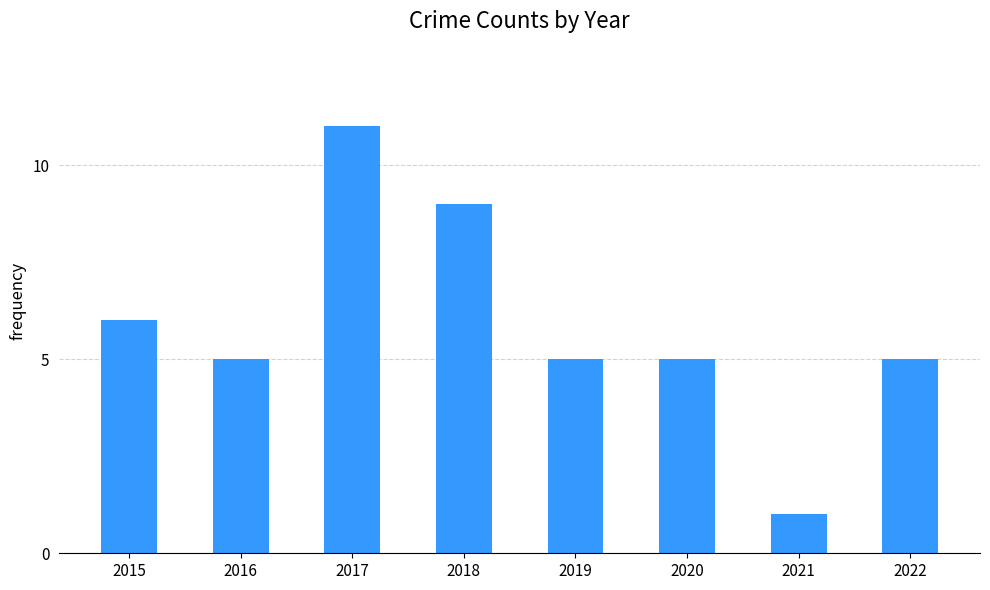

What is the change in value from 2017 to 2019?

-6